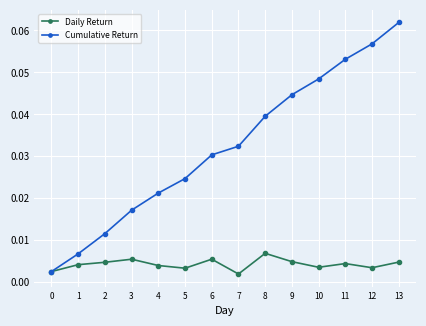

Which category has the highest value in the Cumulative Return series?

13